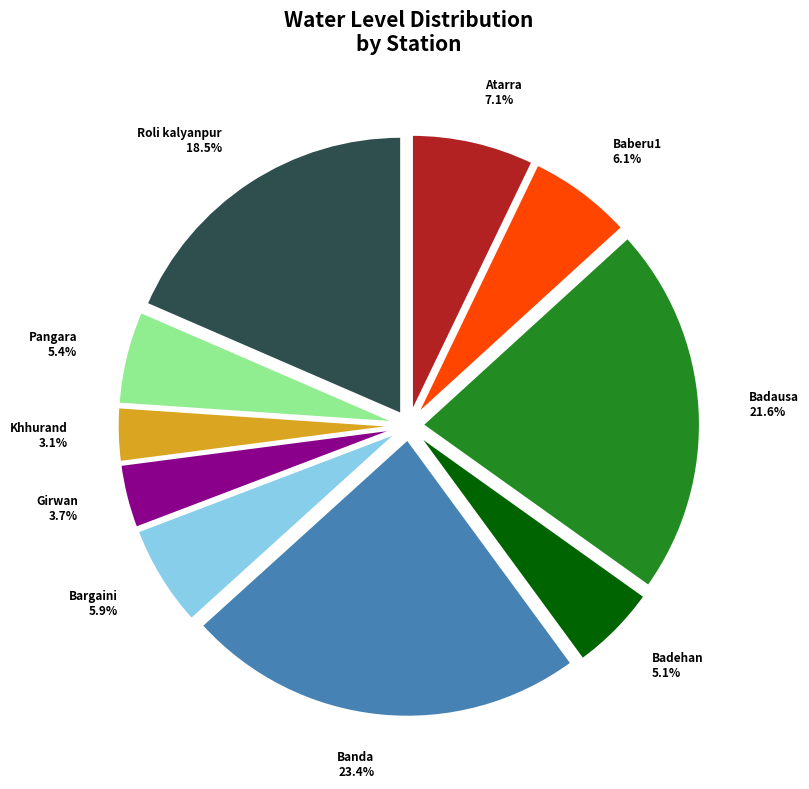

Which slice is the smallest?

Khhurand